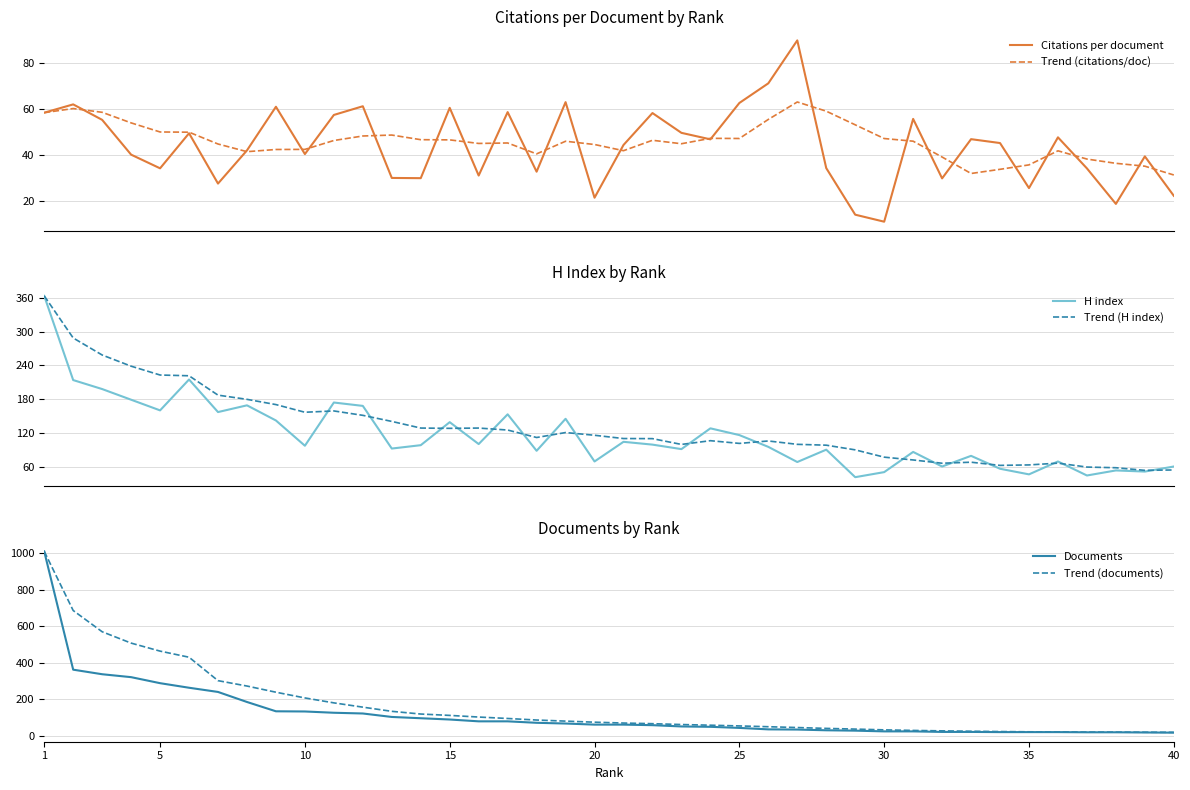

At which category is the sum across all series the highest?

1